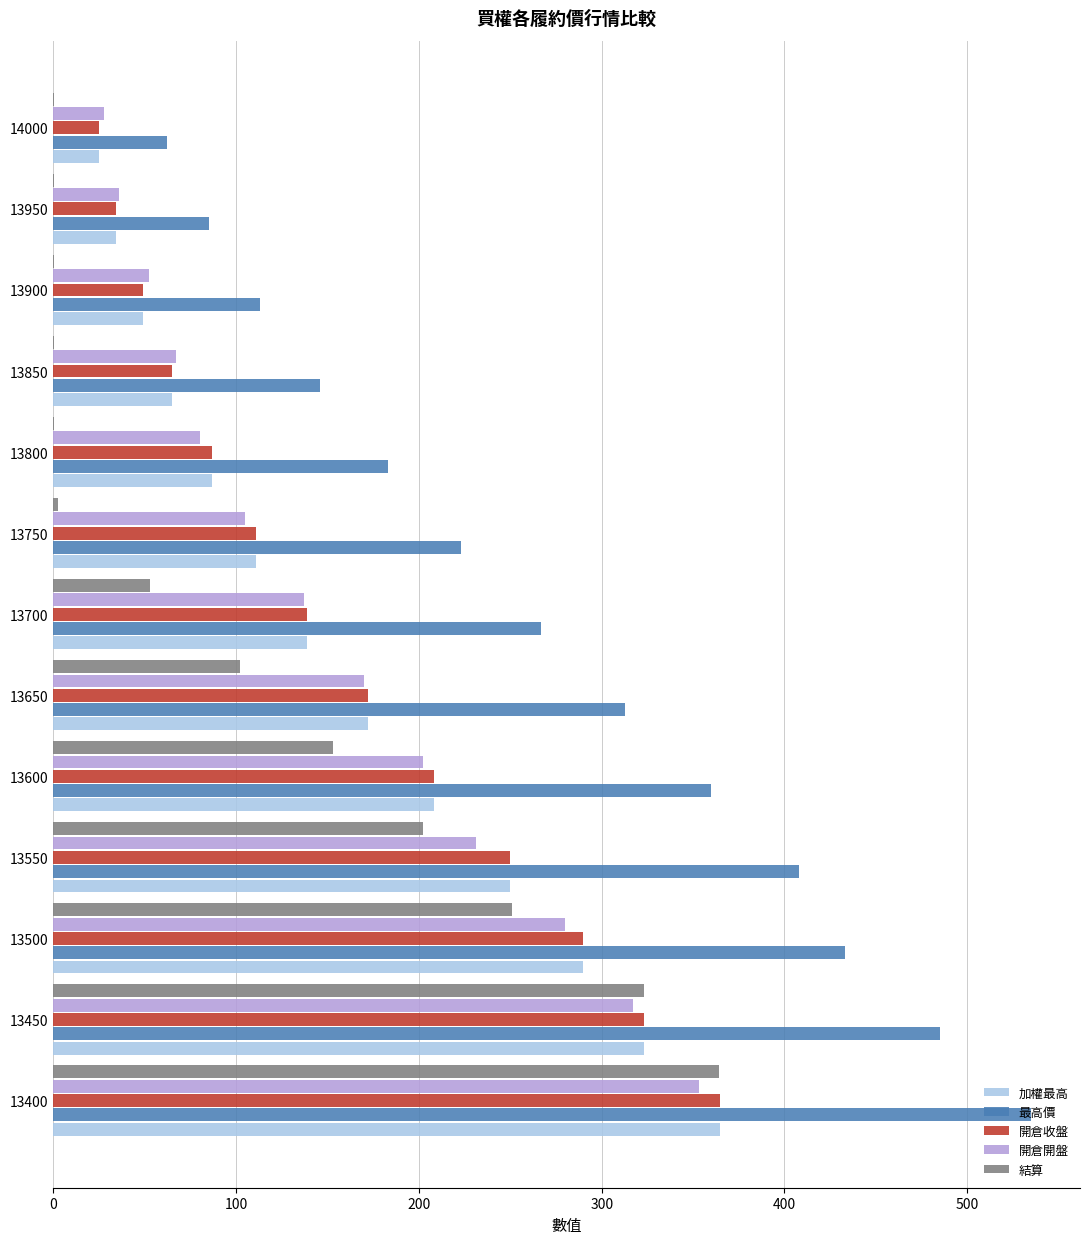

Which series has the largest total across all categories?

最高價